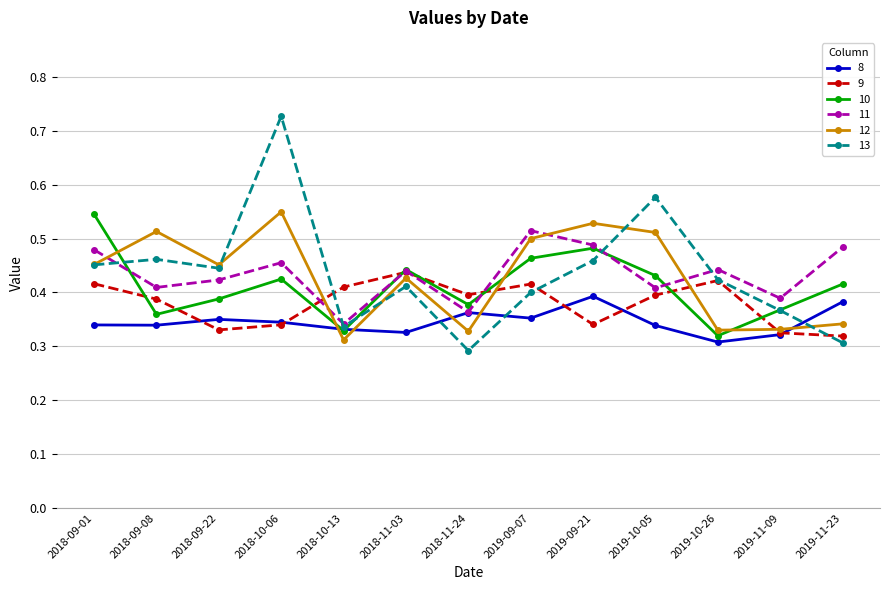

How many intersections are there between 11 and 13?

4